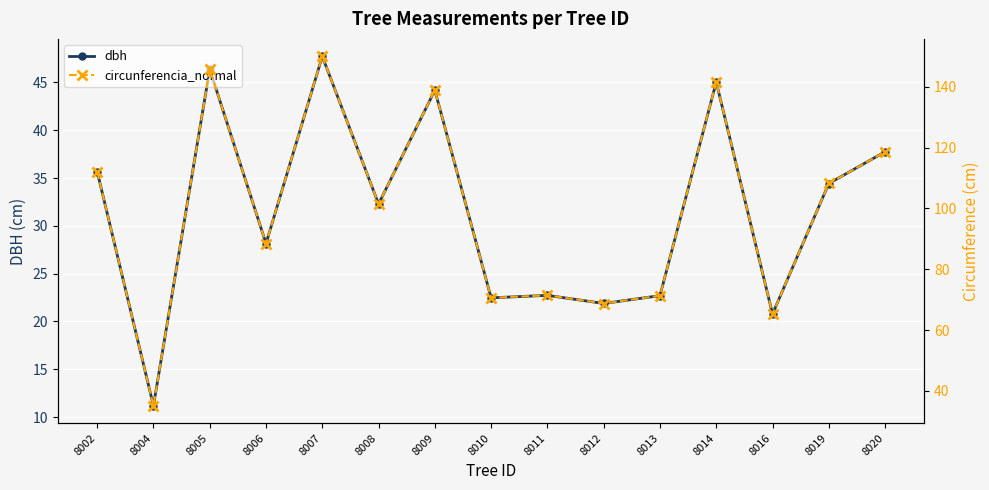

What is the difference between the highest and lowest values at 8016?

44.5